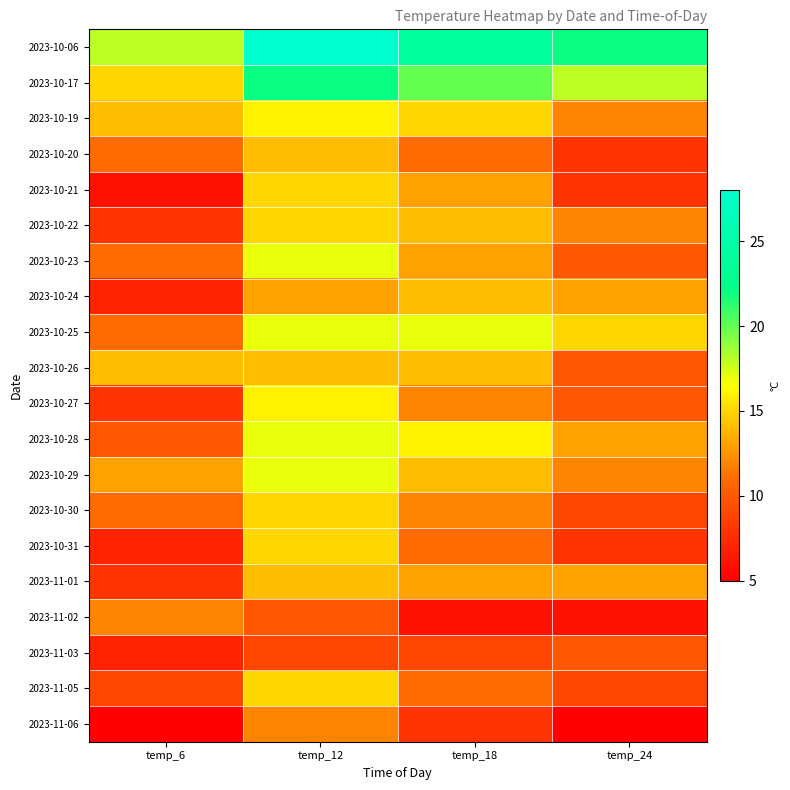

What is the total value across all series at temp_18?

267